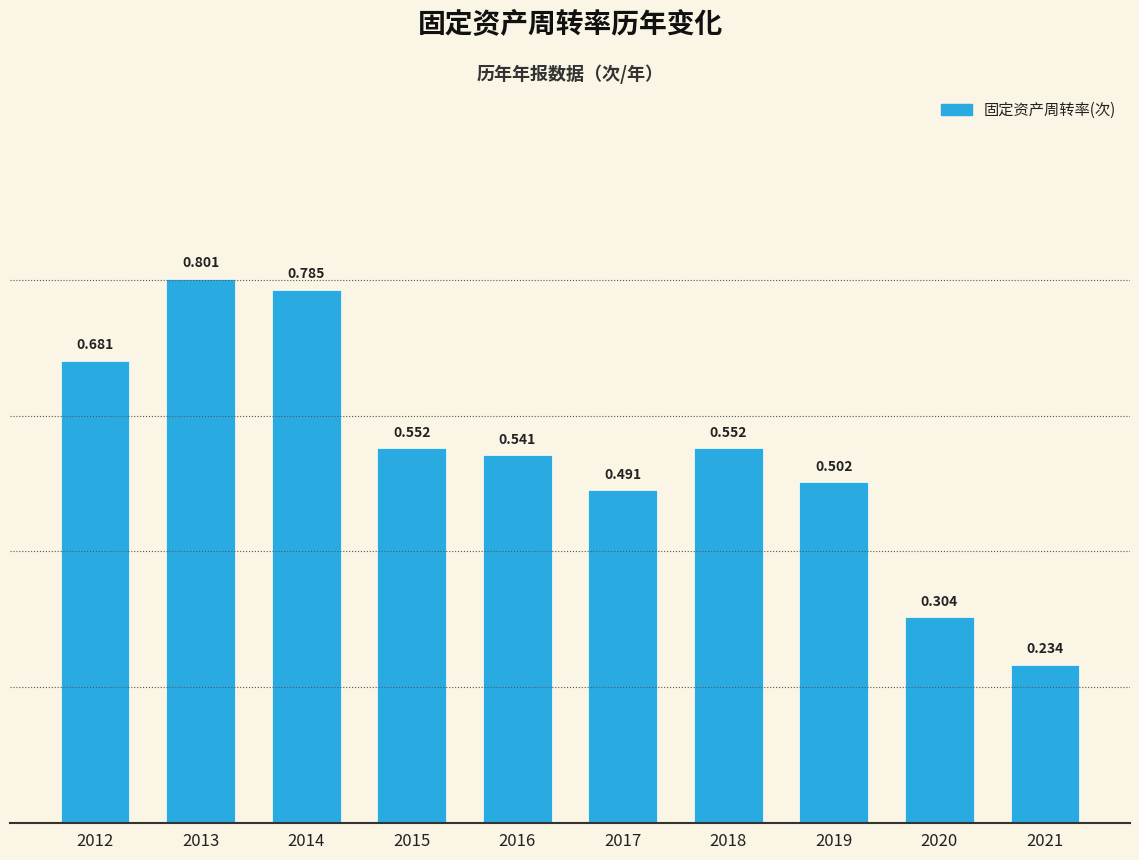

What value does the data have at 2012?

0.7